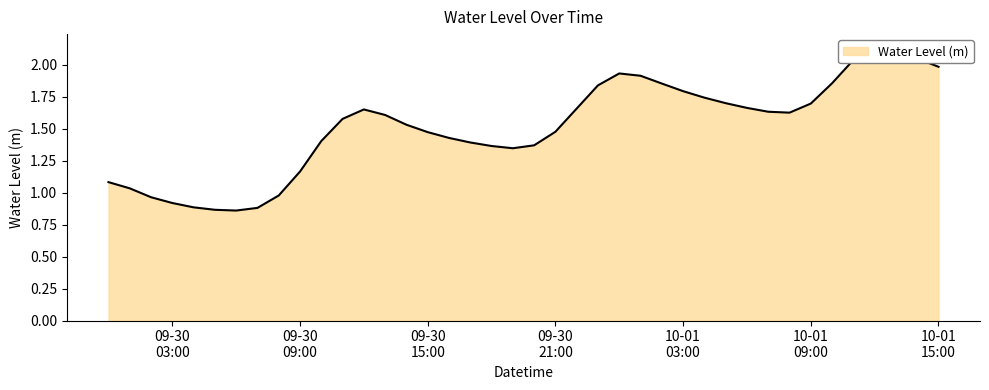

At which label is the value closest to 1?

2024-09-30 08:00:00